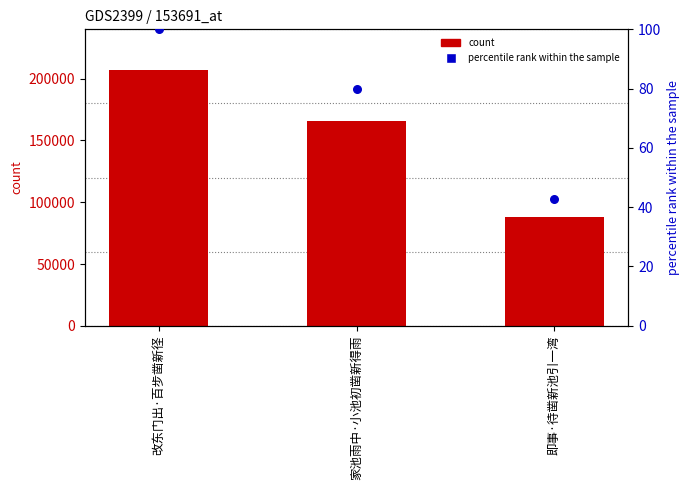

Which series has the largest Y range (max minus min)?

count